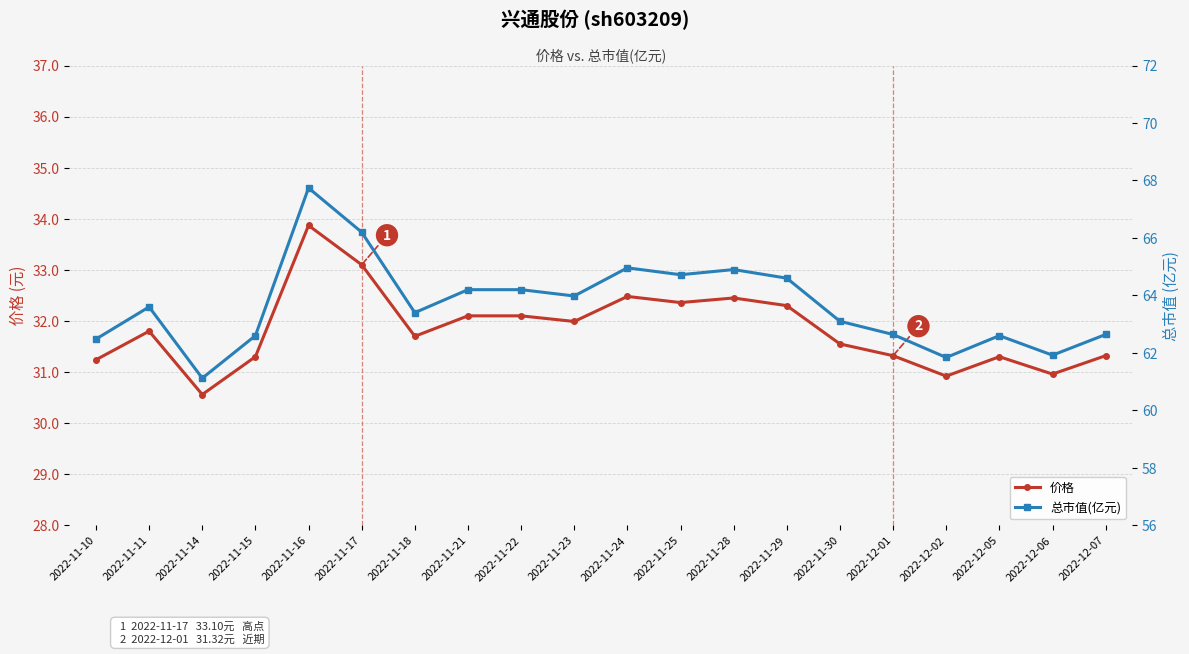

Where is the first local maximum for 总市值(亿元)?

2022-11-11